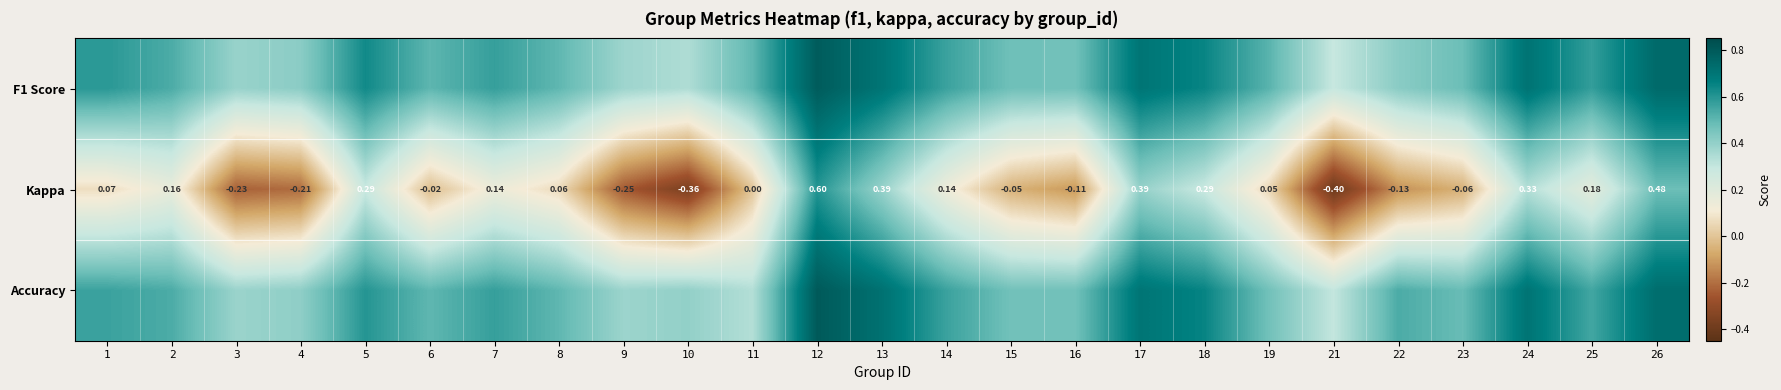

Between 1 and 4, which series saw the biggest shift?

Kappa